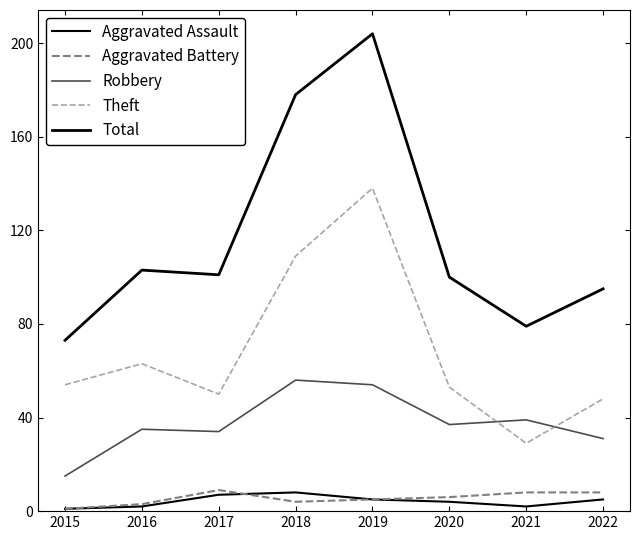

True or false: Aggravated Battery and Robbery intersect in this chart.

False